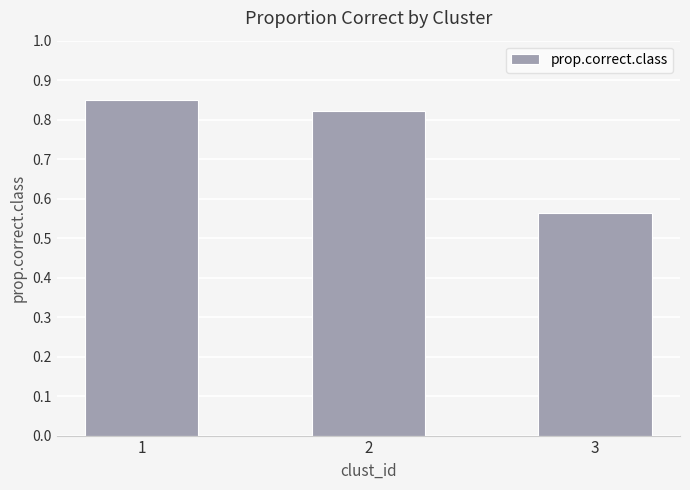

Are the bars horizontal?

No